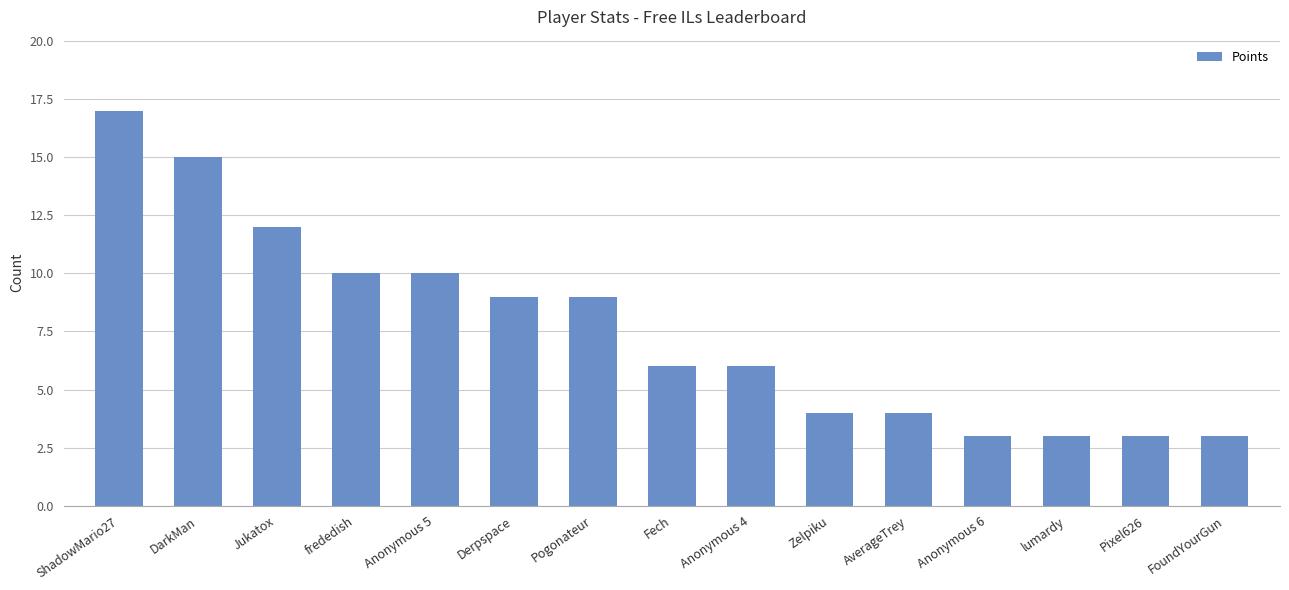

Read the value at Anonymous 5, to the nearest 5.

10